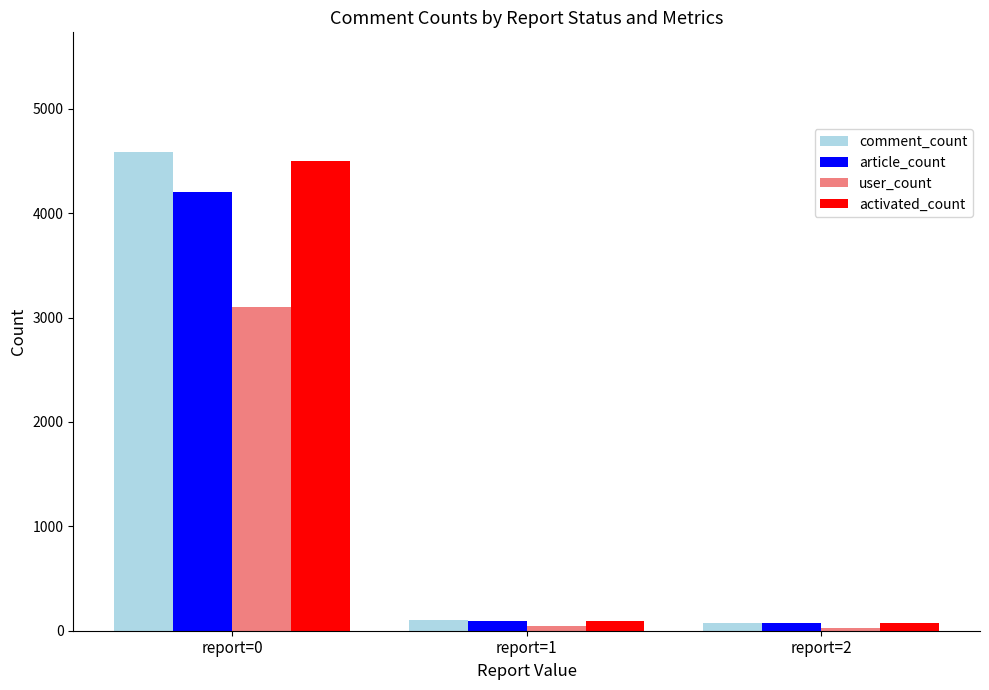

What is the difference between the user_count values at report=2 and report=1?

15